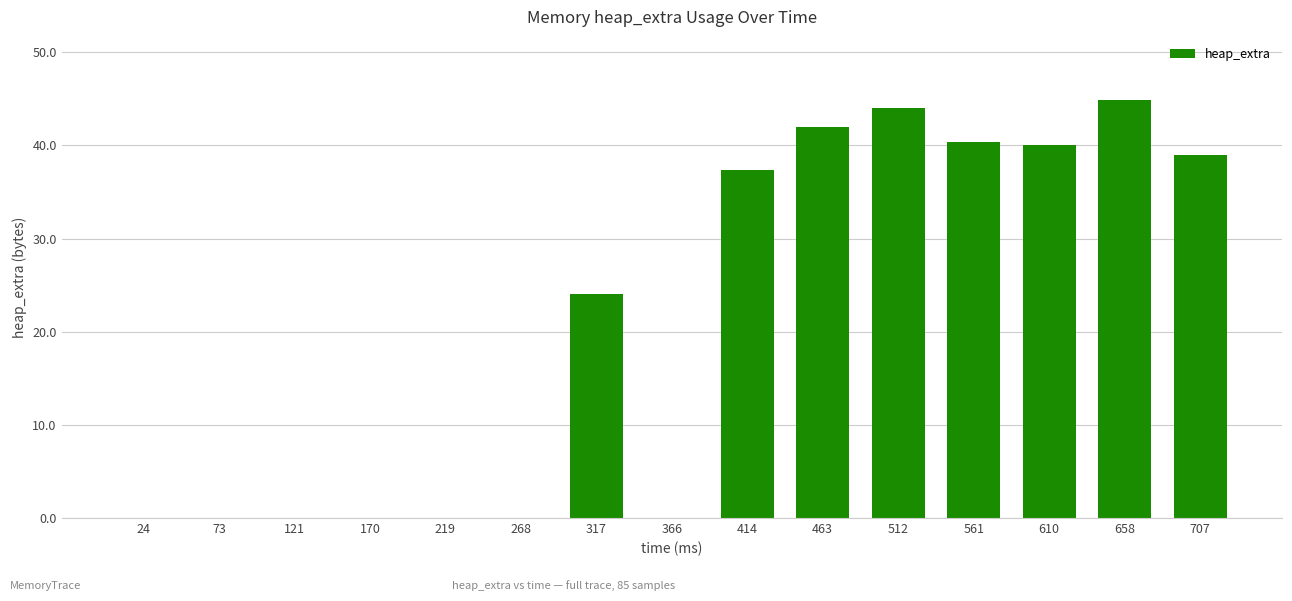

What is the greatest value displayed?

44.9